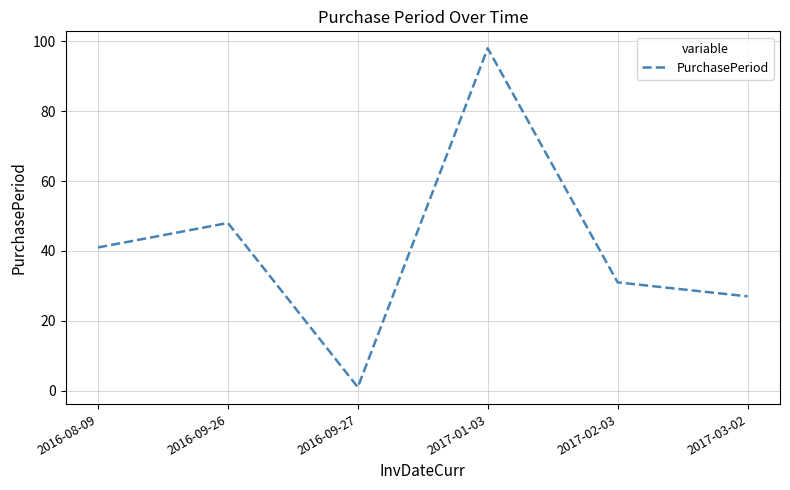

How many values are below 41?

3